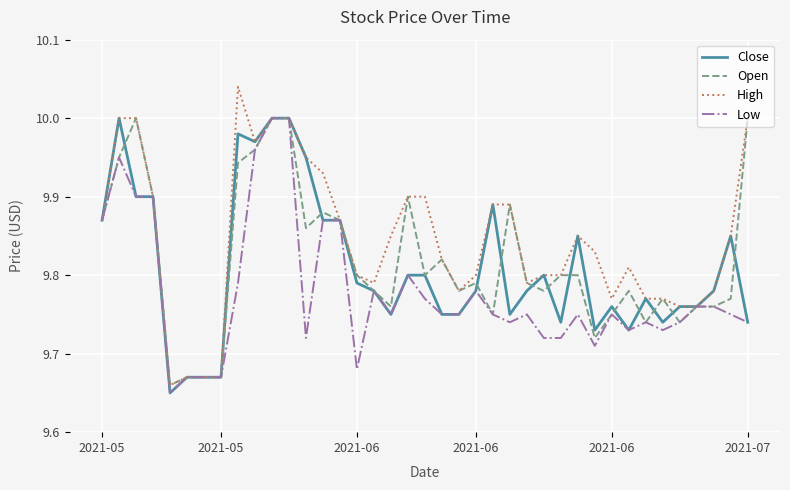

Which series has the widest spread of values?

High